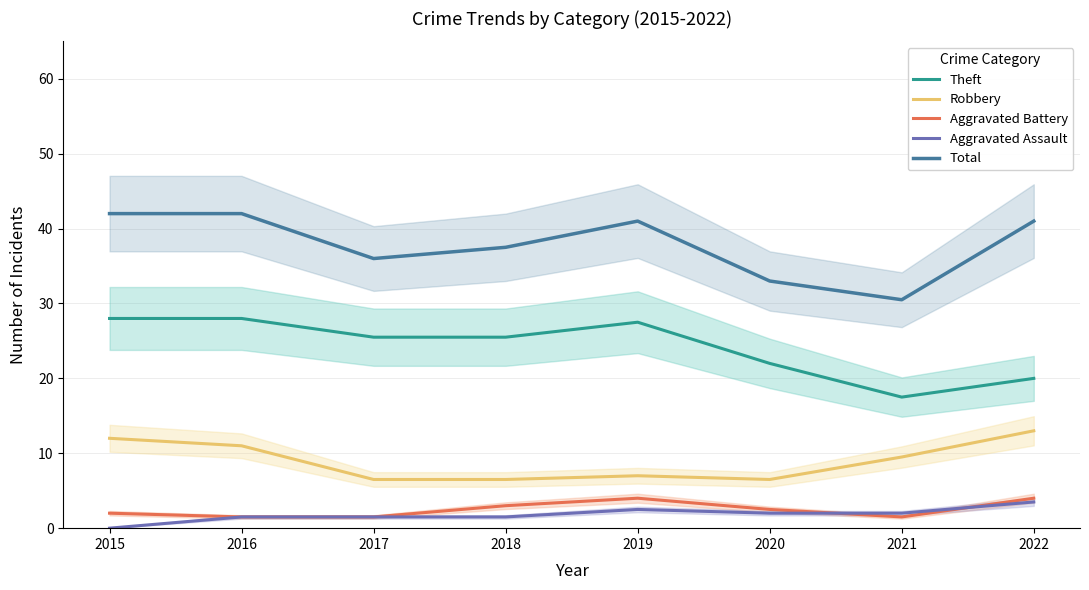

Is this an area chart (filled region under the line)?

No